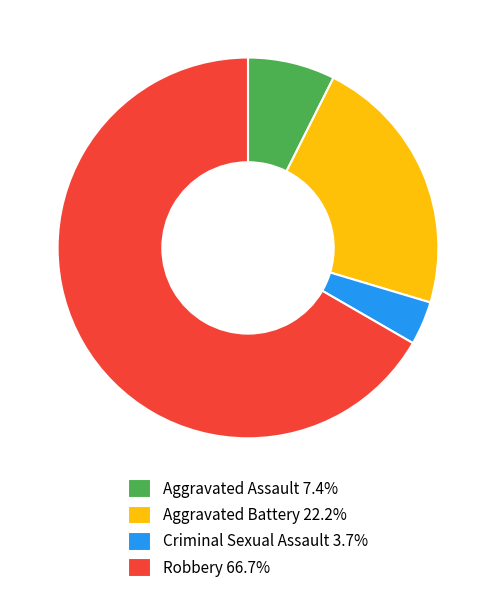

Rank the categories by value from highest to lowest.

Robbery, Aggravated Battery, Aggravated Assault, Criminal Sexual Assault